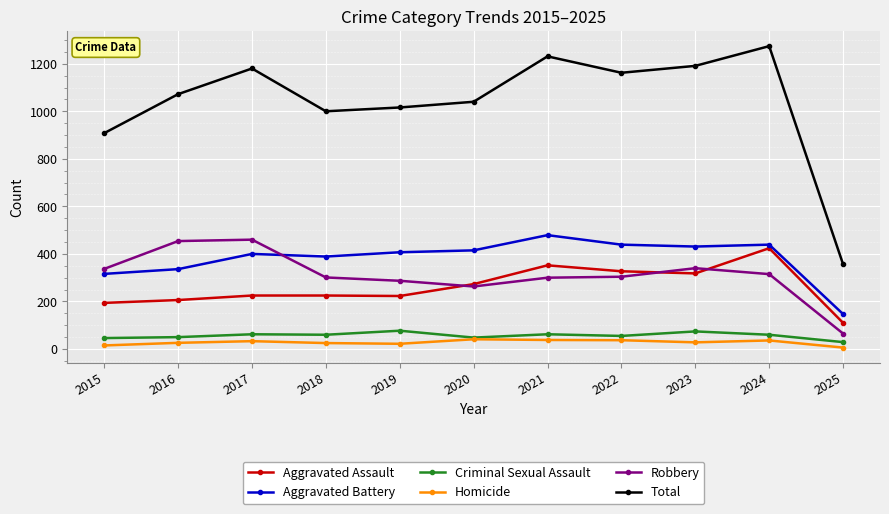

What is the lowest value of the Homicide series?

6